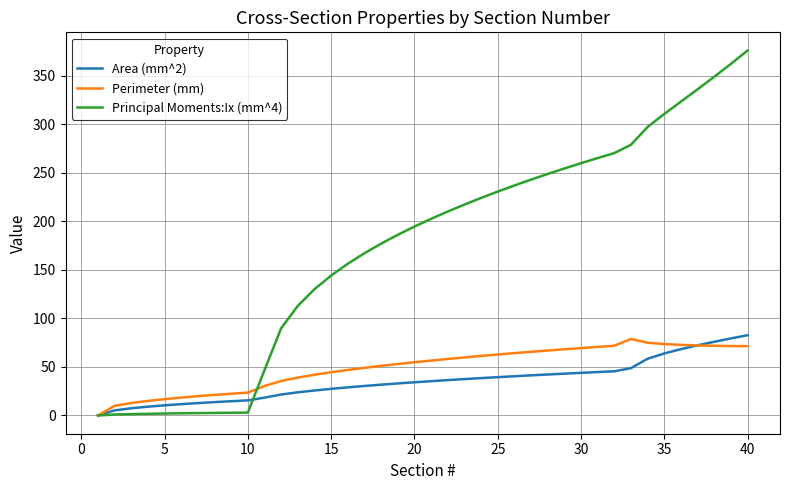

Which series has the widest spread of values?

Principal Moments:Ix (mm^4)